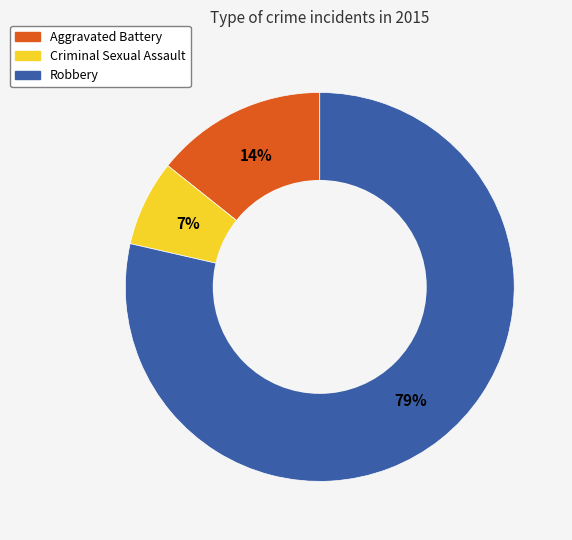

Between Robbery and Aggravated Battery, which is larger?

Robbery